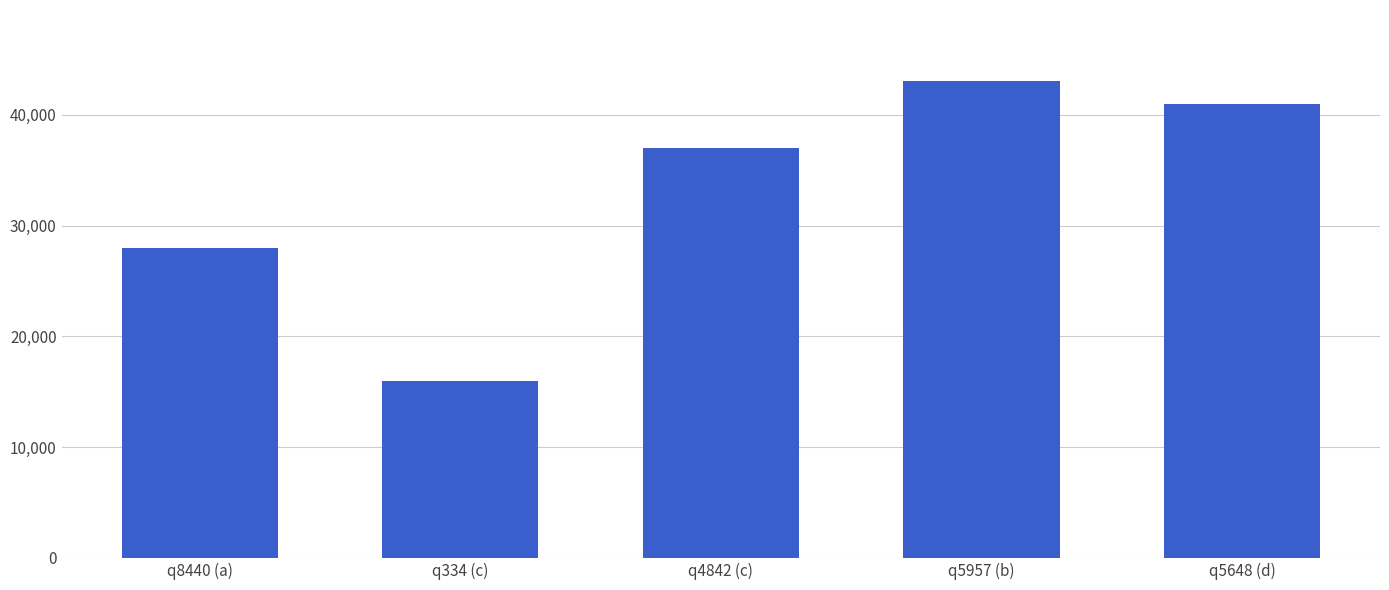

What is the difference between the maximum and minimum values?

27000